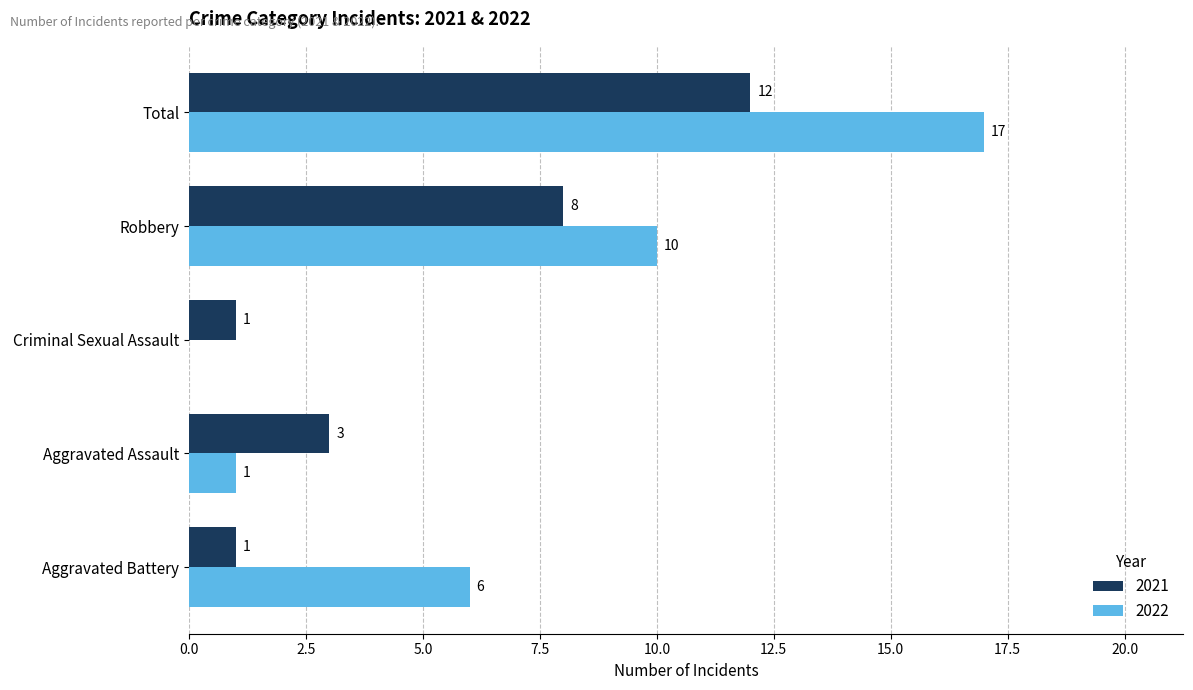

What are all the series names shown in the legend?

2021, 2022